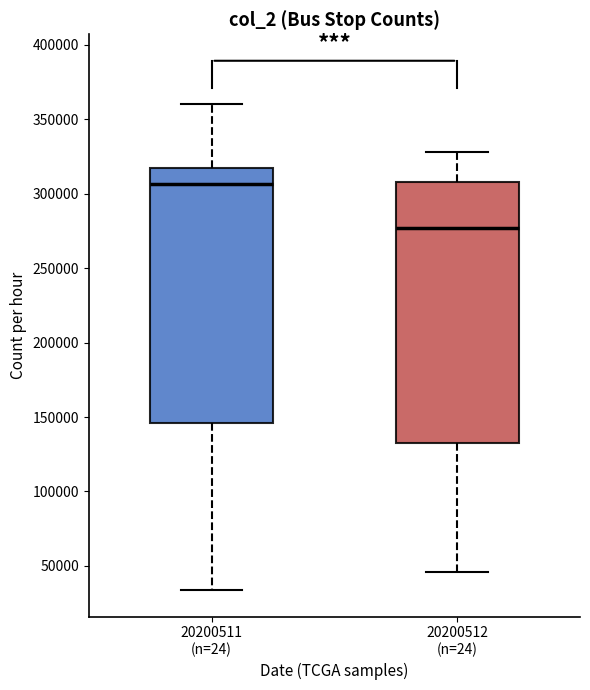

Which box has the highest median line?

20200511 (n=24)